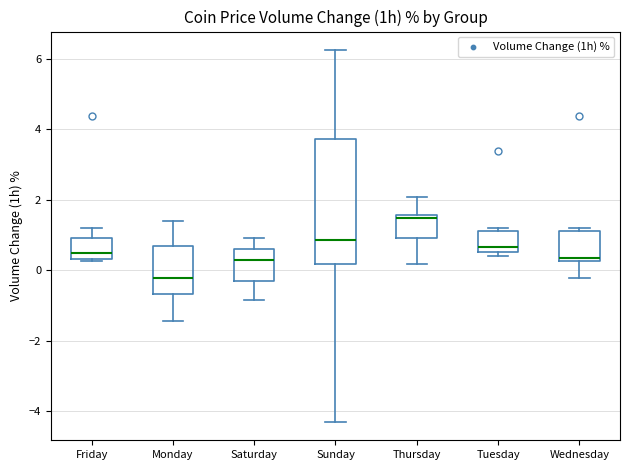

Reading left to right, transcribe this box plot: for each box, give where its median line is, the range the box spans, and where its two whiskers end, as read against the y-axis. The values are not printed on the chart, so give them approximately, as read against the axis.

Friday: median 0.4 (just above the box's lower edge), box 0.4 to 1.0, whiskers 0.2 to 1.2
Monday: median -0.2, box -0.6 to 0.6, whiskers -1.4 to 1.4
Saturday: median 0.2, box -0.4 to 0.6, whiskers -0.8 to 1.0
Sunday: median 0.8, box 0.2 to 3.8, whiskers -4.2 to 6.2
Thursday: median 1.4, box 1.0 to 1.6, whiskers 0.2 to 2.0
Tuesday: median 0.6 (just above the box's lower edge), box 0.6 to 1.2, whiskers 0.4 to 1.2 (just above the box's upper edge)
Wednesday: median 0.4, box 0.2 to 1.2, whiskers -0.2 to 1.2 (just above the box's upper edge)